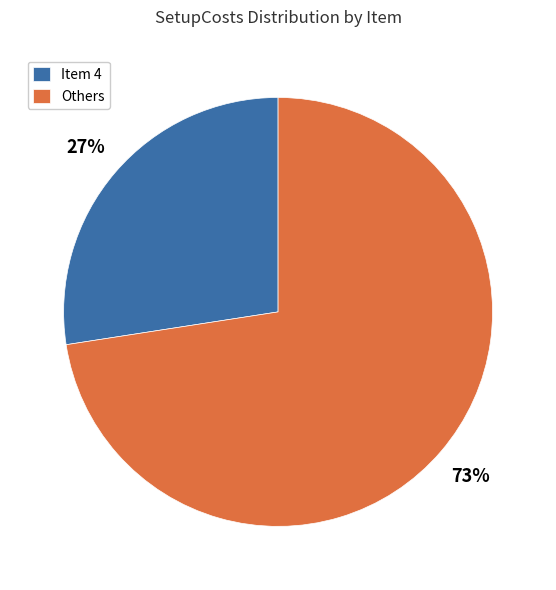

To the nearest percent, what percentage of the pie is Item 4?

27%